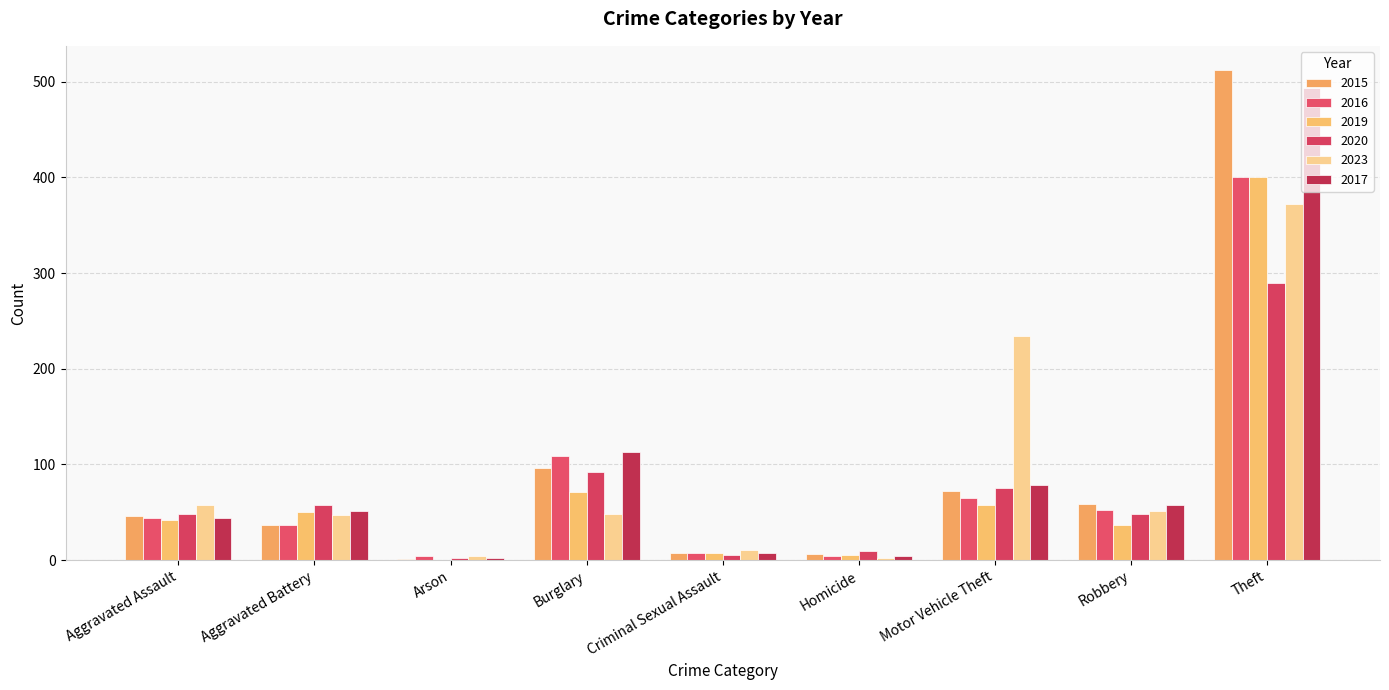

Where is 2015 nearest to the value 256?

Burglary